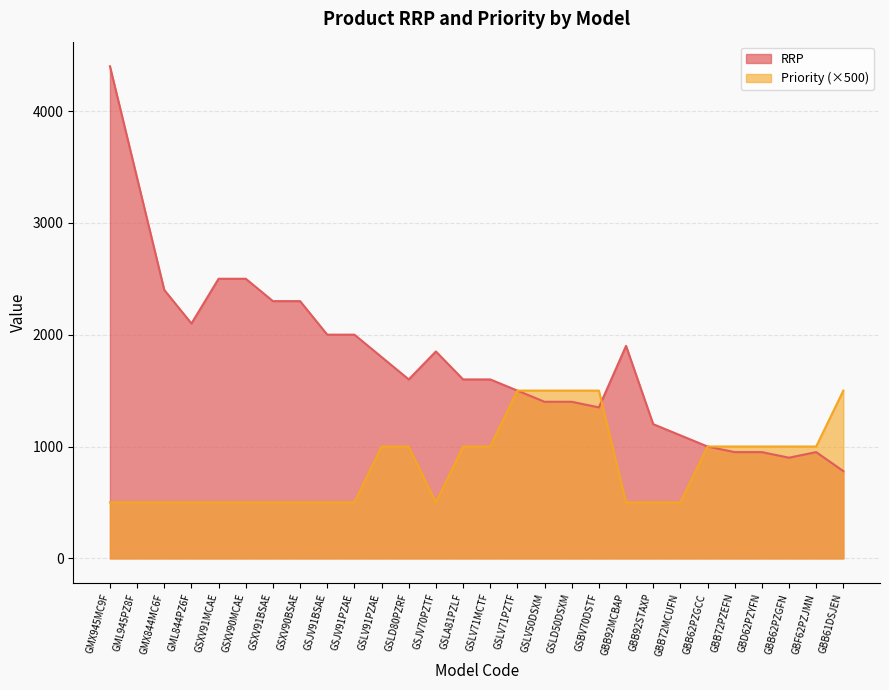

Where do RRP and Priority first cross each other?

GSLV71MCTF and GSLV71PZTF